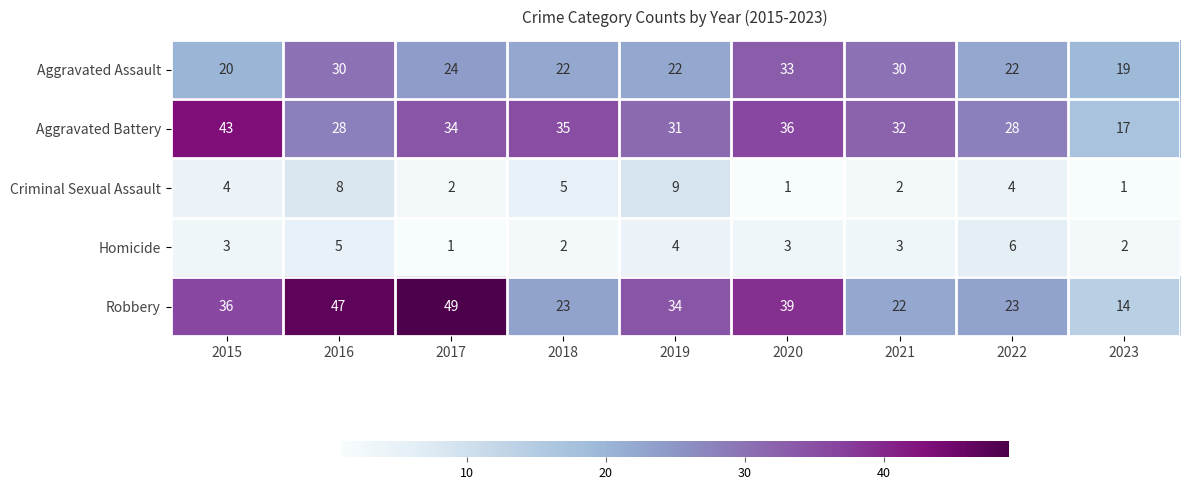

What is the approximate value of Criminal Sexual Assault at 2019?

9